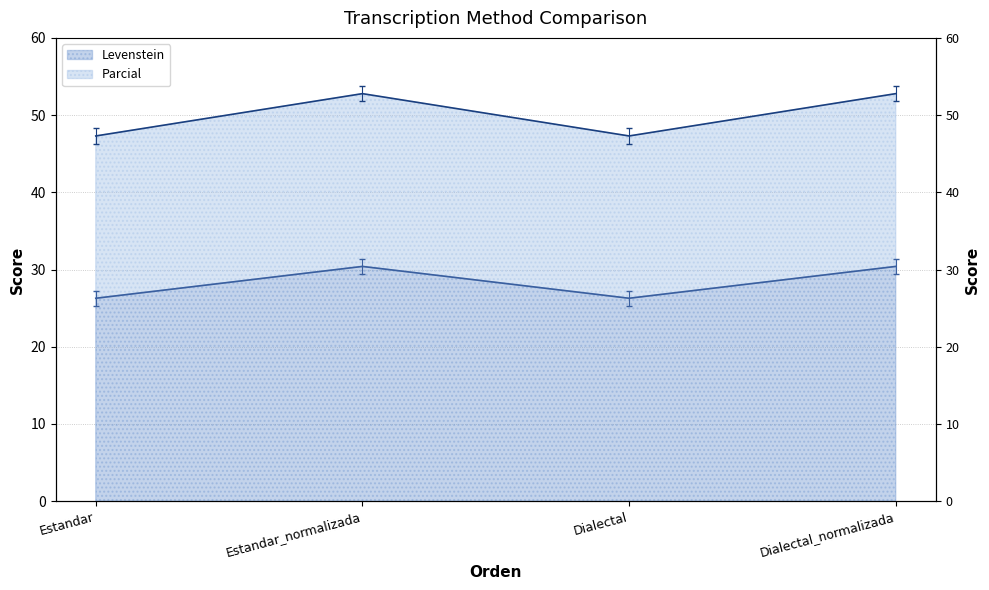

Is it true that Parcial equals 47.3 at Dialectal?

True